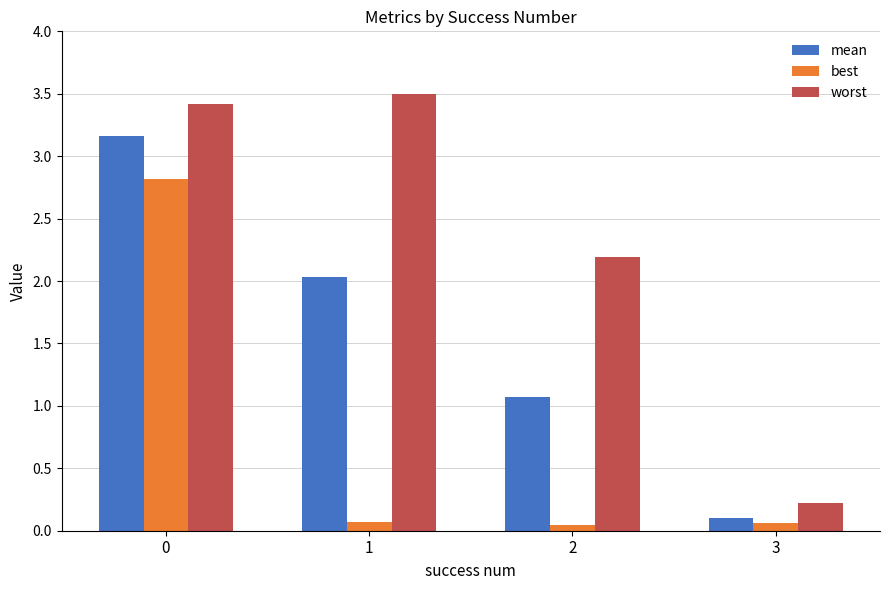

At which category does the chart reach its peak across all series?

1